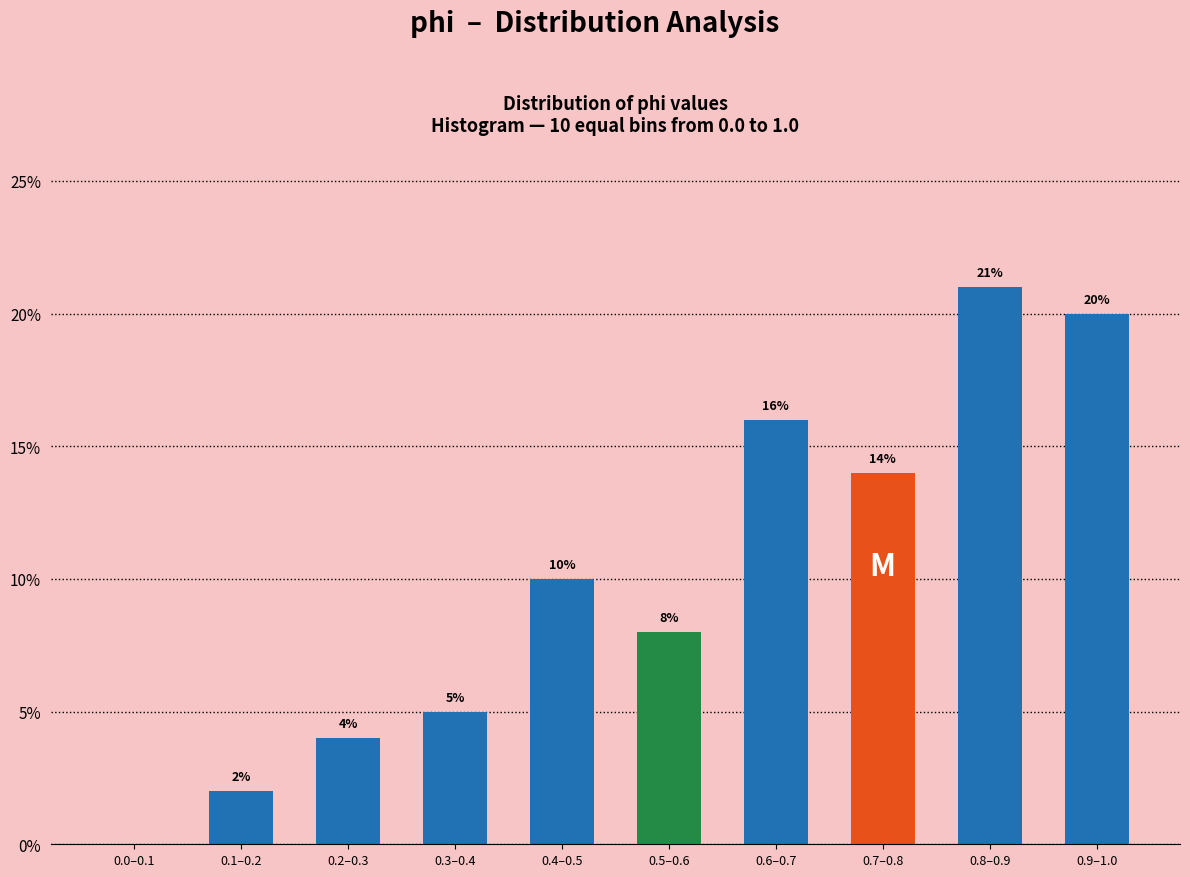

Reading left to right, what are all the values shown in this chart?

0.0–0.1=0.0	0.1–0.2=2.0	0.2–0.3=4.0	0.3–0.4=5.0	0.4–0.5=10.0	0.5–0.6=8.0	0.6–0.7=16.0	0.7–0.8=14.0	0.8–0.9=21.0	0.9–1.0=20.0